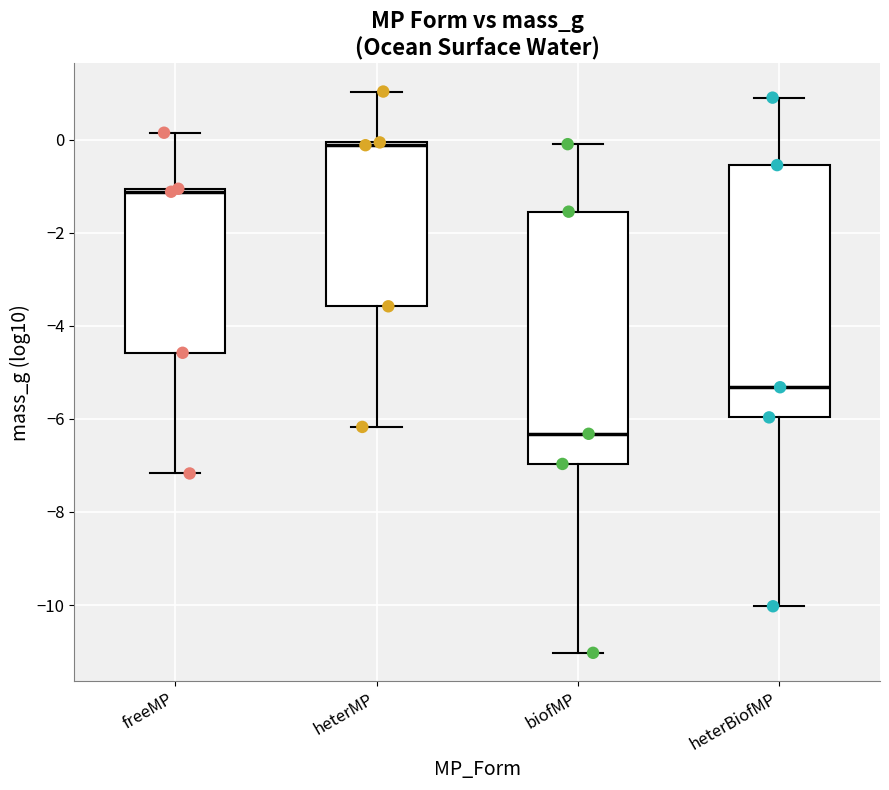

Where is the lower edge of the box for heterMP on the y-axis? The values are not printed on the chart, so give them approximately, as read against the axis.

-3.6